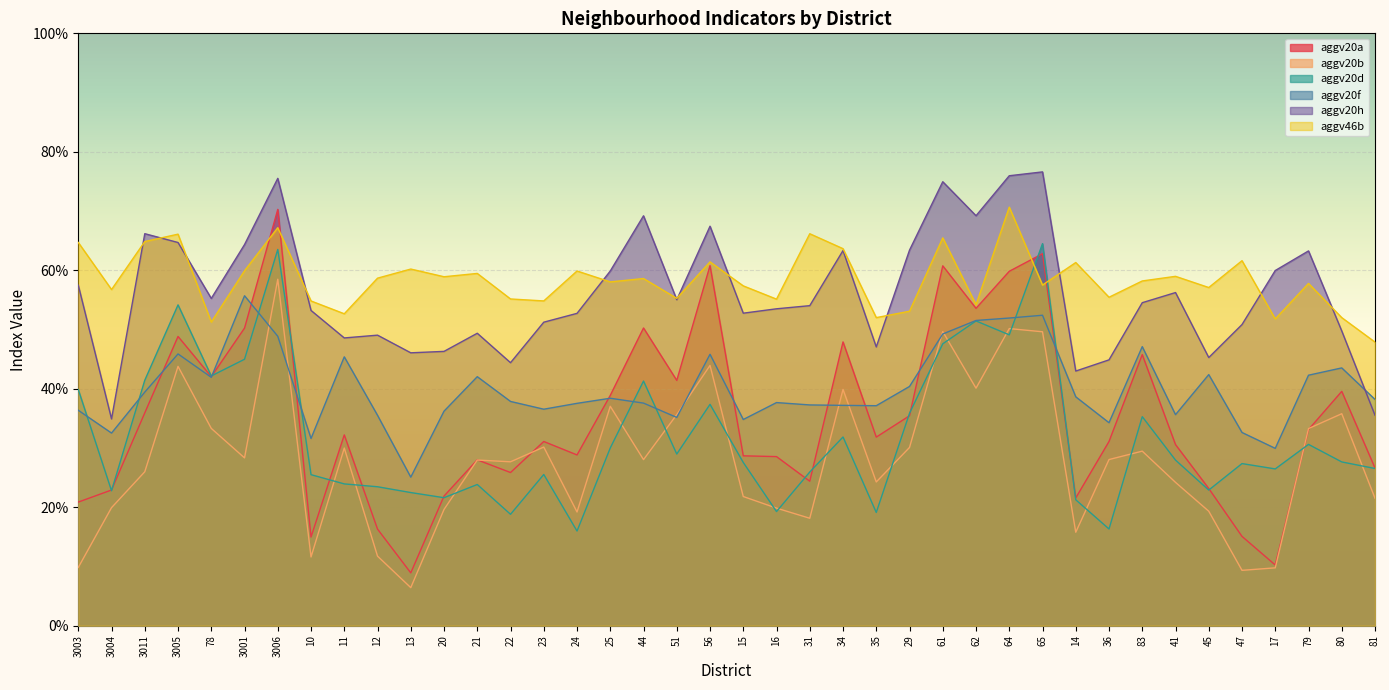

Does the chart display data point markers on the line(s)?

No